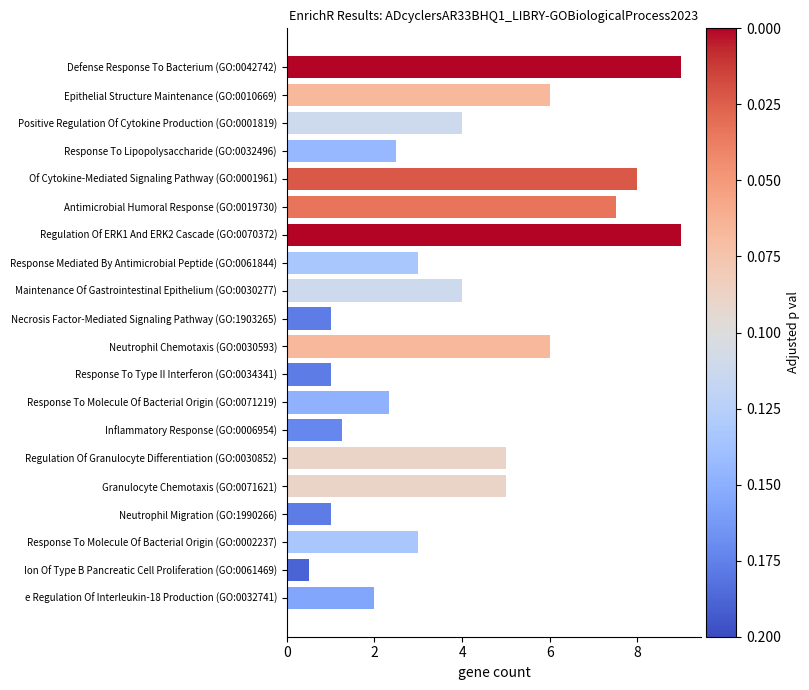

Are the bars horizontal?

Yes